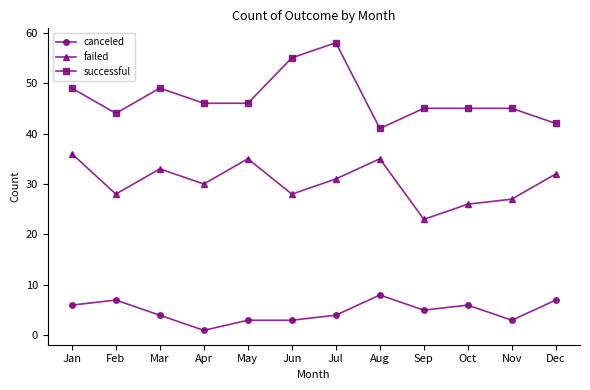

Where does the successful series first go above 46?

Jan